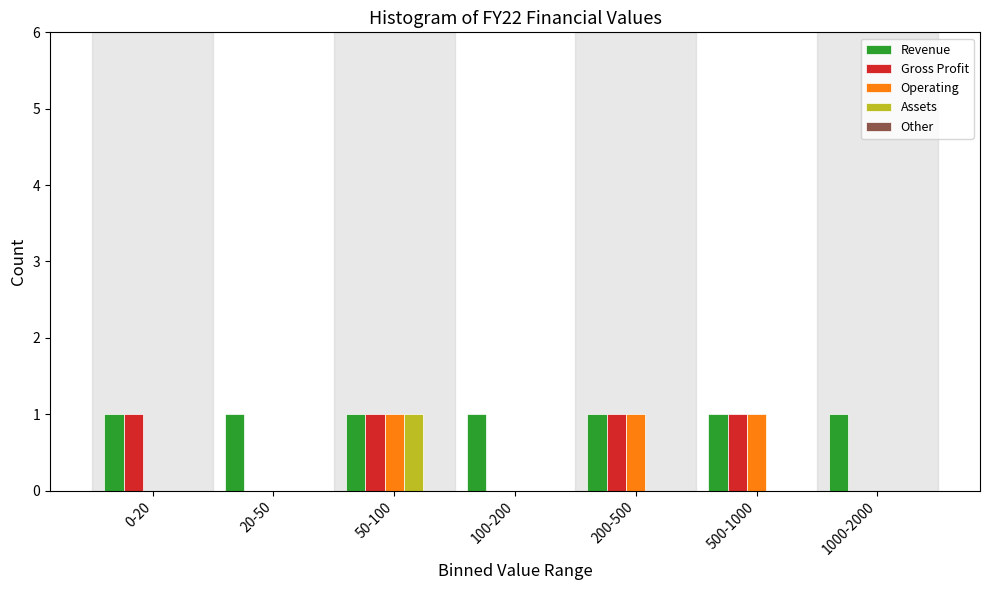

Which series has the largest total across all categories?

Revenue